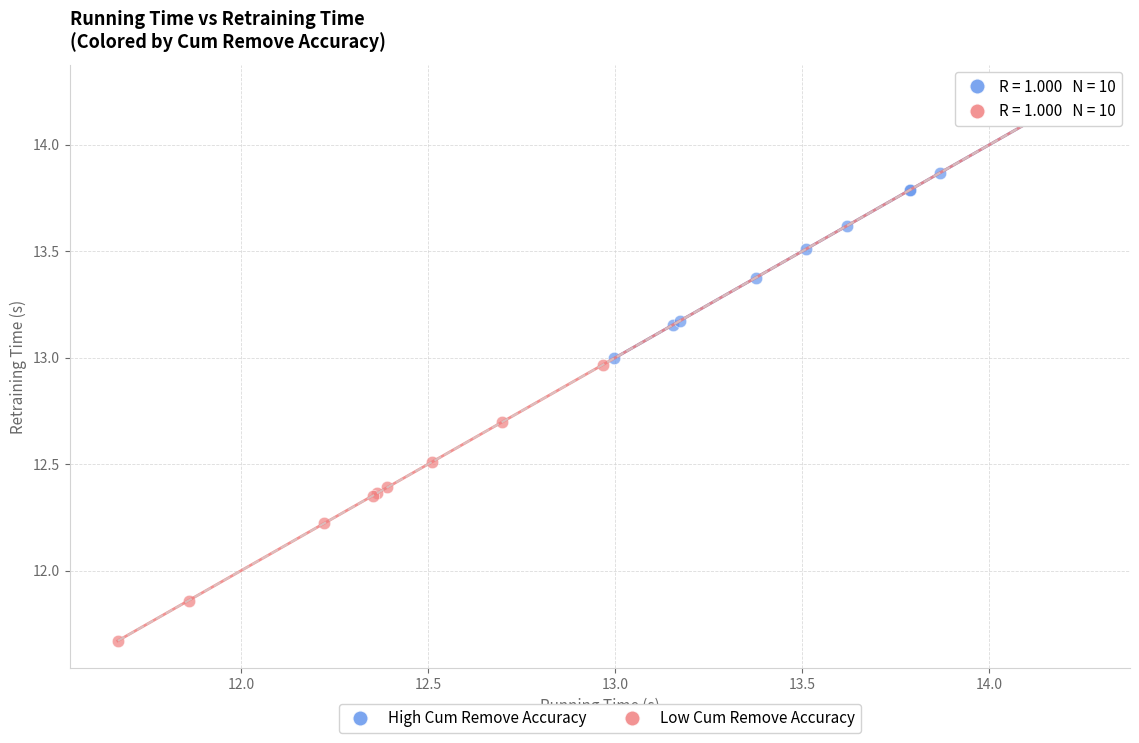

Which series has the largest Y range (max minus min)?

Low Cum Remove Accuracy